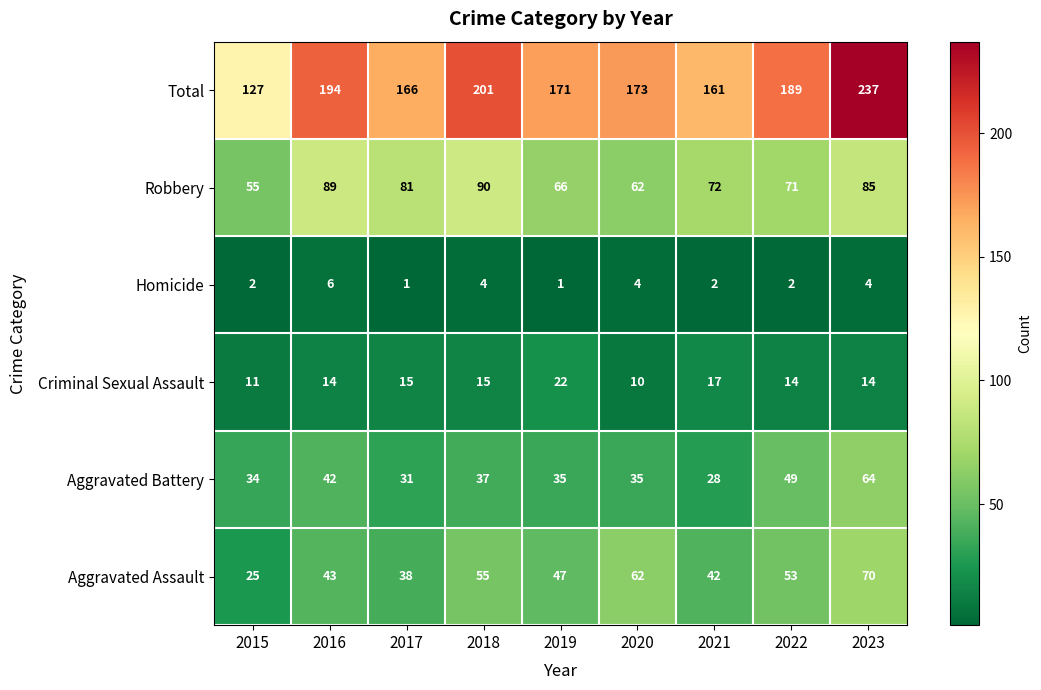

What is the approximate value of Aggravated Battery at 2016, to the nearest 5?

40